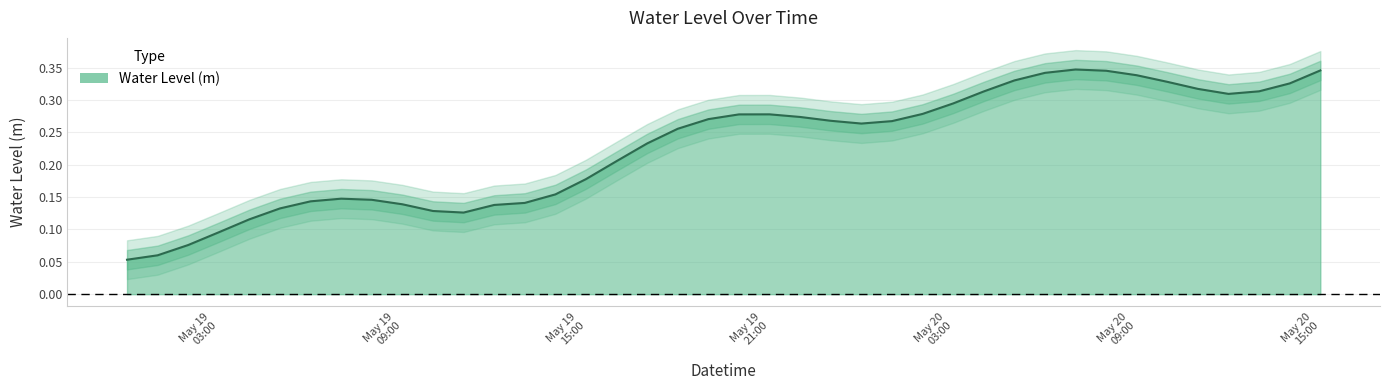

What is the greatest value displayed?

0.3